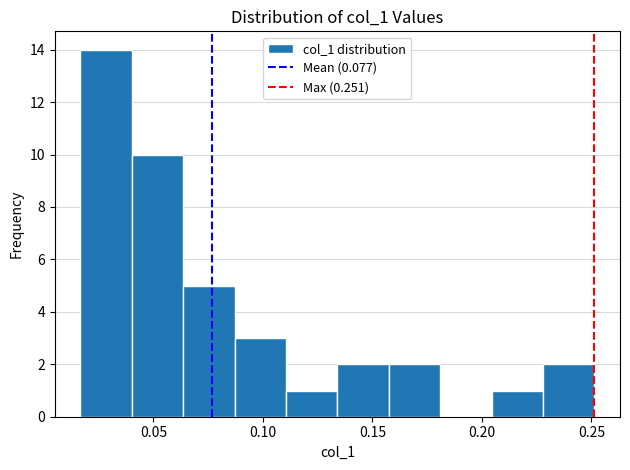

Reading left to right, list every bar in this chart as the range it spans on the x-axis followed by its height. Neither the bar edges nor the heights are printed on the chart, so give them approximately, as read against the axes.

0.015 to 0.040: 14
0.040 to 0.065: 10
0.065 to 0.085: 5
0.085 to 0.110: 3
0.110 to 0.135: 1
0.135 to 0.155: 2
0.155 to 0.180: 2
0.180 to 0.205: 0
0.205 to 0.230: 1
0.230 to 0.250: 2